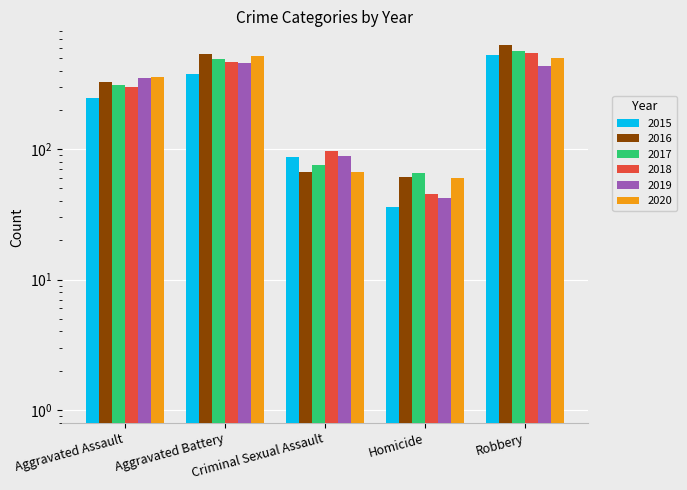

Reading left to right, what are all the values shown in this chart?

2015: 245	380	87	36	528
2016: 327	535	67	61	630
2017: 309	495	75	66	562
2018: 302	464	97	45	546
2019: 352	456	89	42	436
2020: 360	518	67	60	499